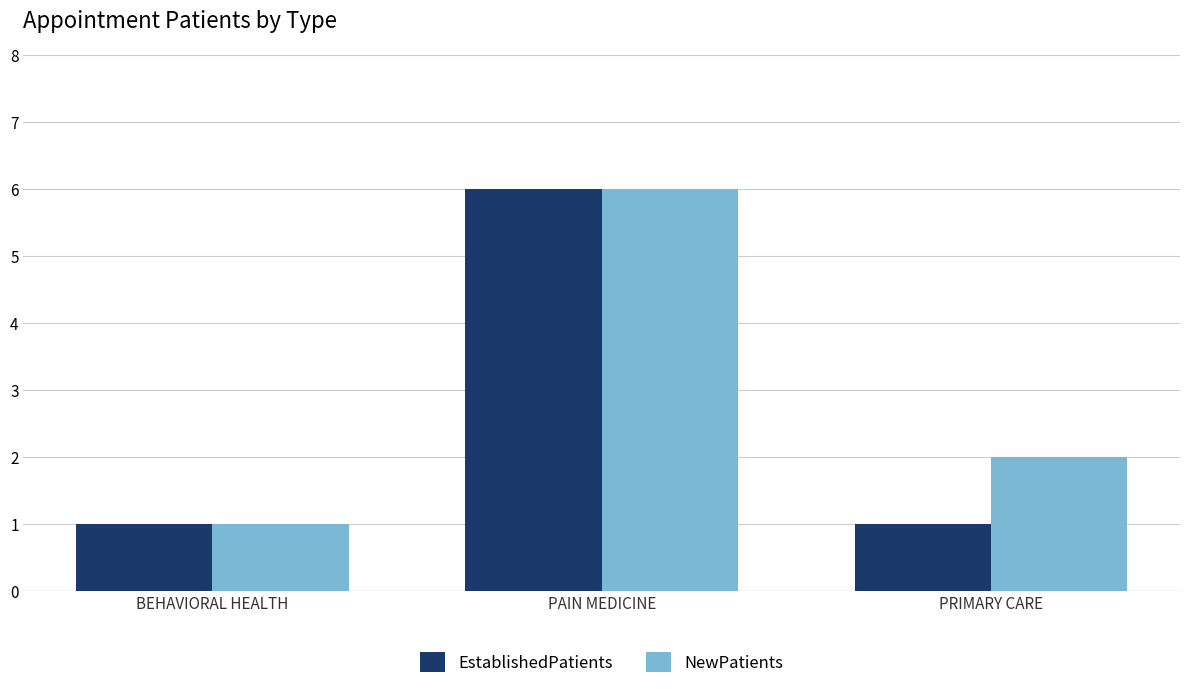

Between PAIN MEDICINE and PRIMARY CARE, which series saw the biggest shift?

EstablishedPatients